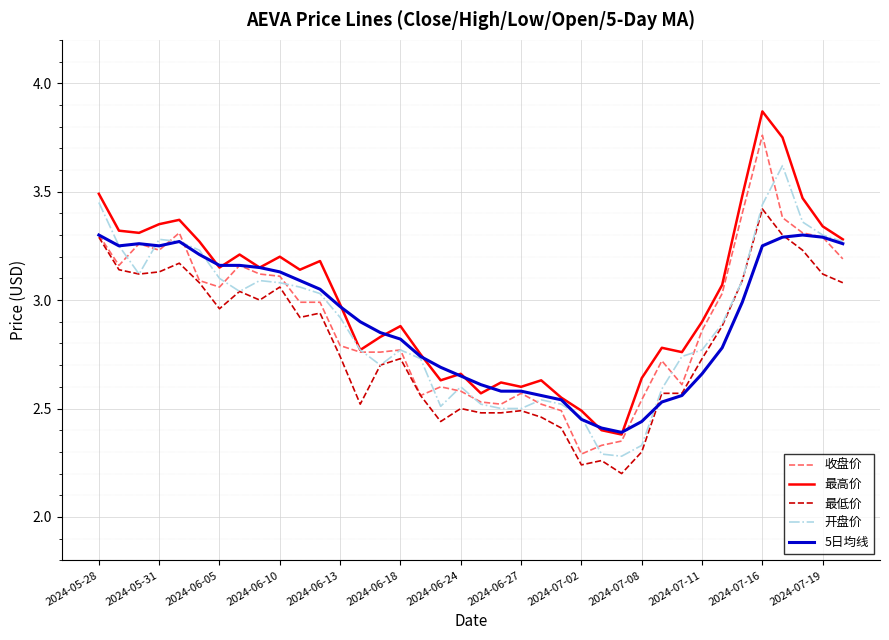

Rank the series by their maximum value, from highest to lowest.

最高价, 收盘价, 开盘价, 最低价, 5日均线